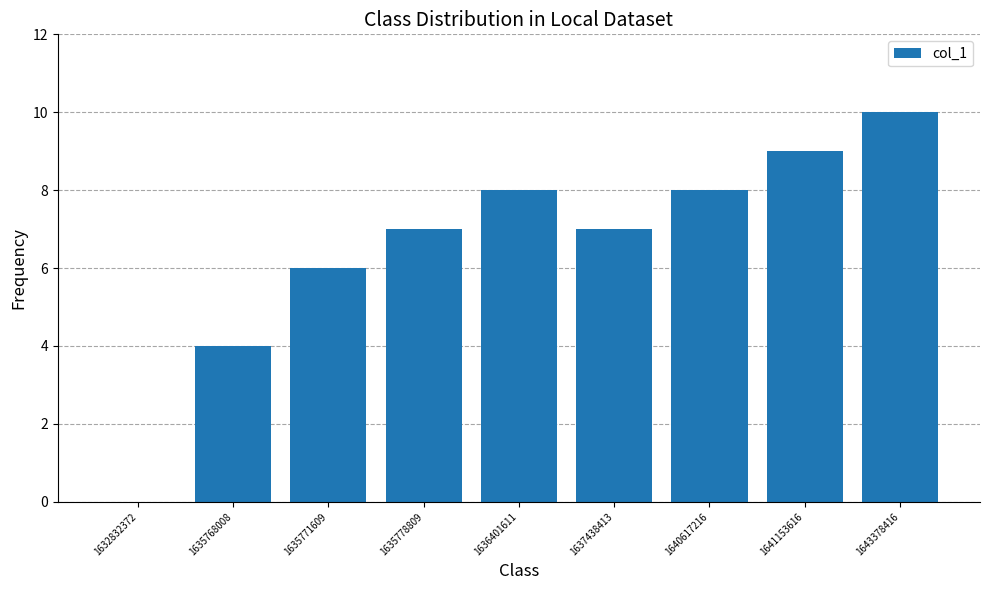

What is the difference between the values at 1641153616 and 1632832372?

9